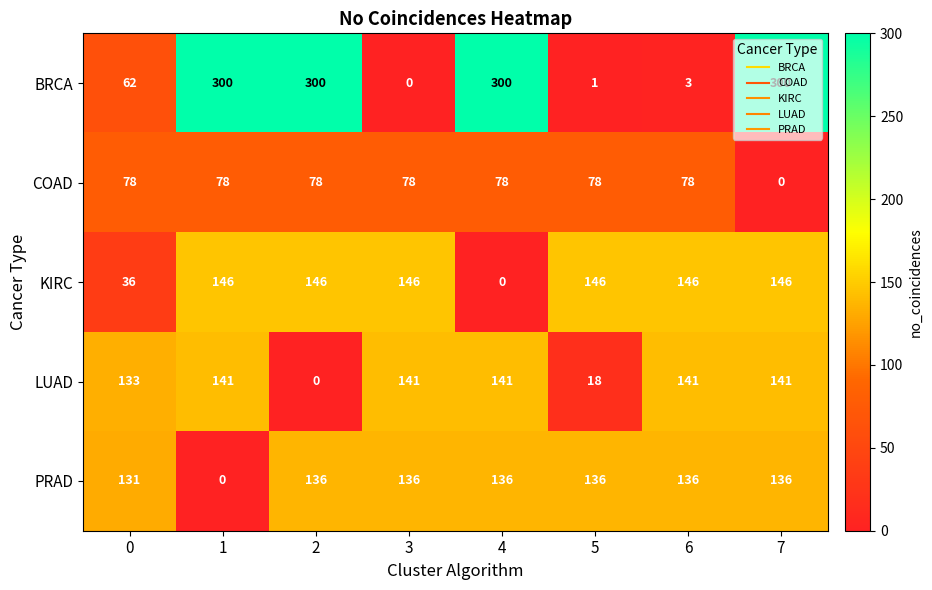

How many data points does each series have?

8